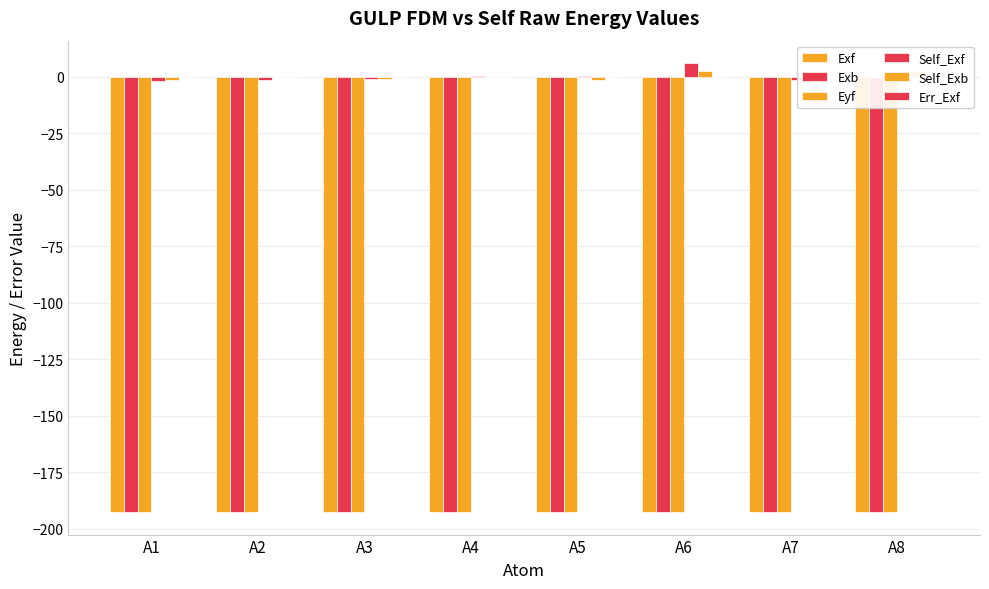

Reading left to right, extract all data points from this chart.

Exf: -192.5	-192.5	-192.5	-192.5	-192.5	-192.5	-192.5	-192.5
Exb: -192.5	-192.5	-192.5	-192.5	-192.5	-192.5	-192.5	-192.5
Eyf: -192.5	-192.5	-192.5	-192.5	-192.5	-192.5	-192.5	-192.5
Self_Exf: -2.0	-1.3	-1.1	0.5	0.5	6.1	-1.5	-1.3
Self_Exb: -1.1	0.1	-1.1	0.1	-1.4	2.5	-1.4	2.5
Err_Exf: -0.0	-0.0	-0.0	-0.0	-0.0	-0.0	0.0	0.0